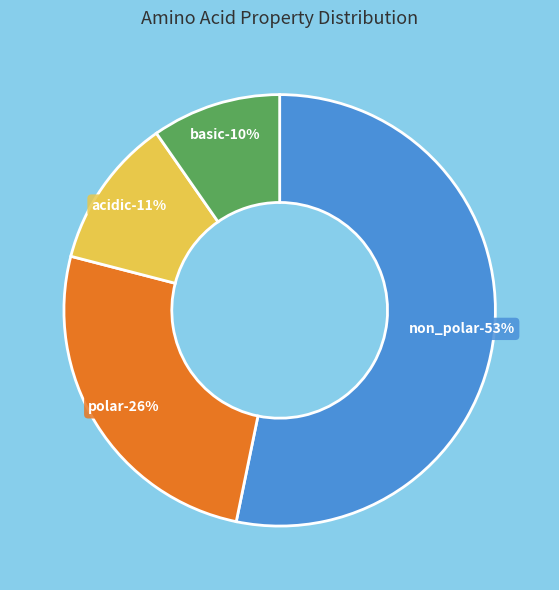

Which has a higher value, non_polar or polar?

non_polar